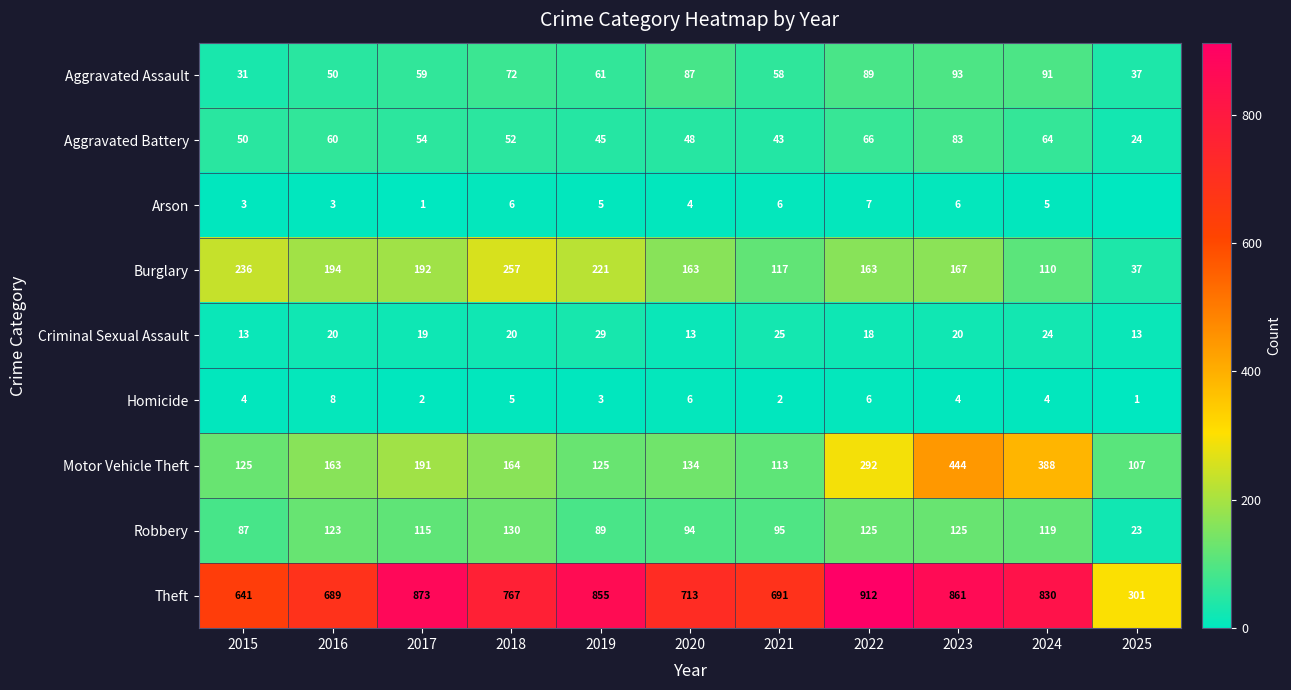

What is the sum of the Homicide values at 2025 and 2020?

7